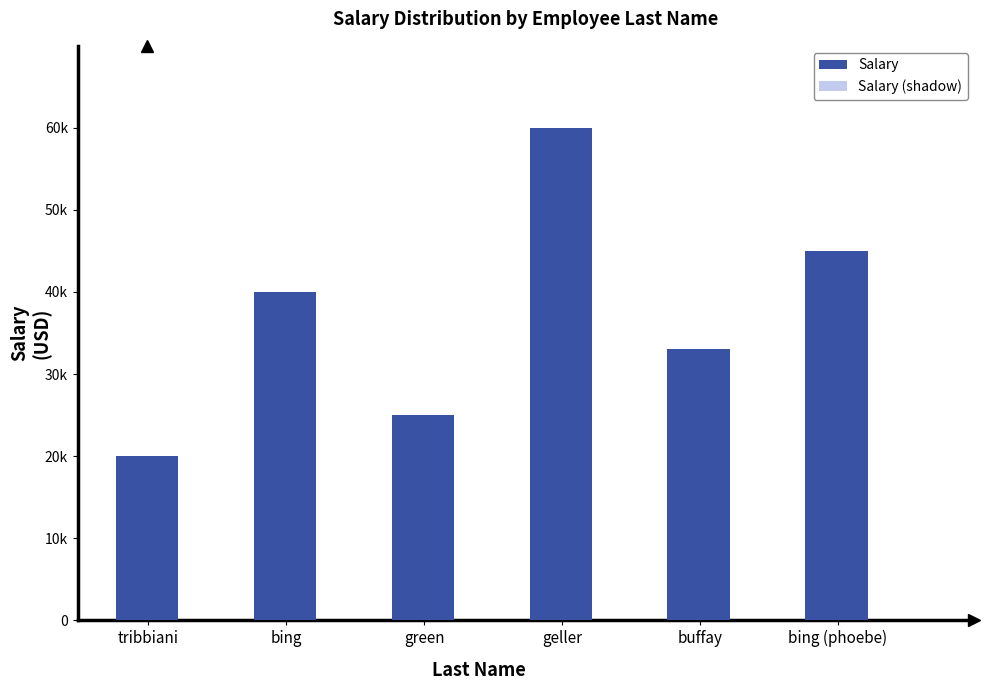

How many Salary values are between 25000 and 45000?

4